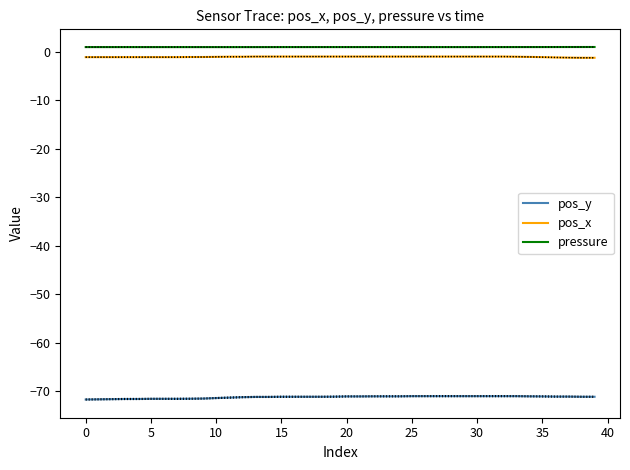

Reading right to left, list all the values displayed in this chart.

pos_y: -71.1	-71.1	-71.1	-71.1	-71.1	-71.0	-71.0	-71.0	-71.0	-71.0	-71.0	-71.0	-71.0	-71.0	-71.0	-71.0	-71.0	-71.0	-71.1	-71.1	-71.1	-71.1	-71.1	-71.1	-71.1	-71.2	-71.2	-71.2	-71.3	-71.4	-71.5	-71.5	-71.6	-71.6	-71.6	-71.6	-71.6	-71.6	-71.7	-71.7
pos_x: -1.2	-1.2	-1.2	-1.2	-1.1	-1.0	-1.0	-1.0	-1.0	-1.0	-1.0	-1.0	-1.0	-1.0	-1.0	-1.0	-1.0	-1.0	-1.0	-1.0	-1.0	-1.0	-1.0	-1.0	-1.0	-1.0	-1.0	-1.0	-1.0	-1.0	-1.1	-1.1	-1.1	-1.1	-1.1	-1.1	-1.1	-1.1	-1.1	-1.1
pressure: 1.0	1.0	1.0	1.0	1.0	1.0	1.0	1.0	1.0	1.0	1.0	1.0	1.0	1.0	1.0	1.0	1.0	1.0	1.0	1.0	1.0	1.0	1.0	1.0	1.0	1.0	1.0	1.0	1.0	1.0	1.0	1.0	1.0	1.0	1.0	1.0	1.0	1.0	1.0	1.0